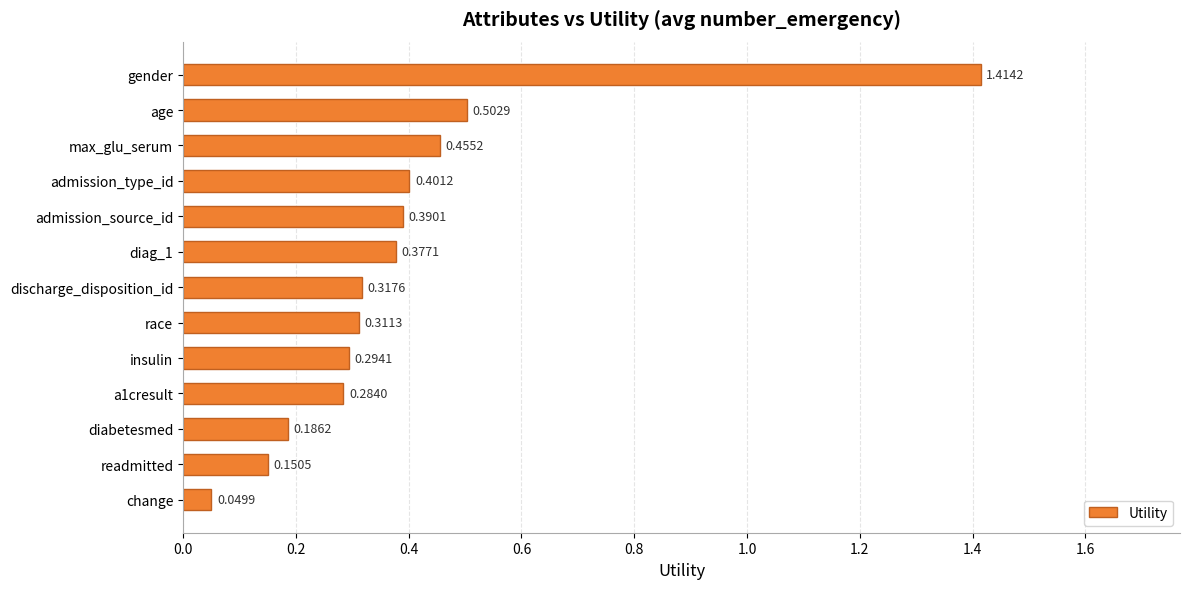

Which category has the highest value across all series?

gender